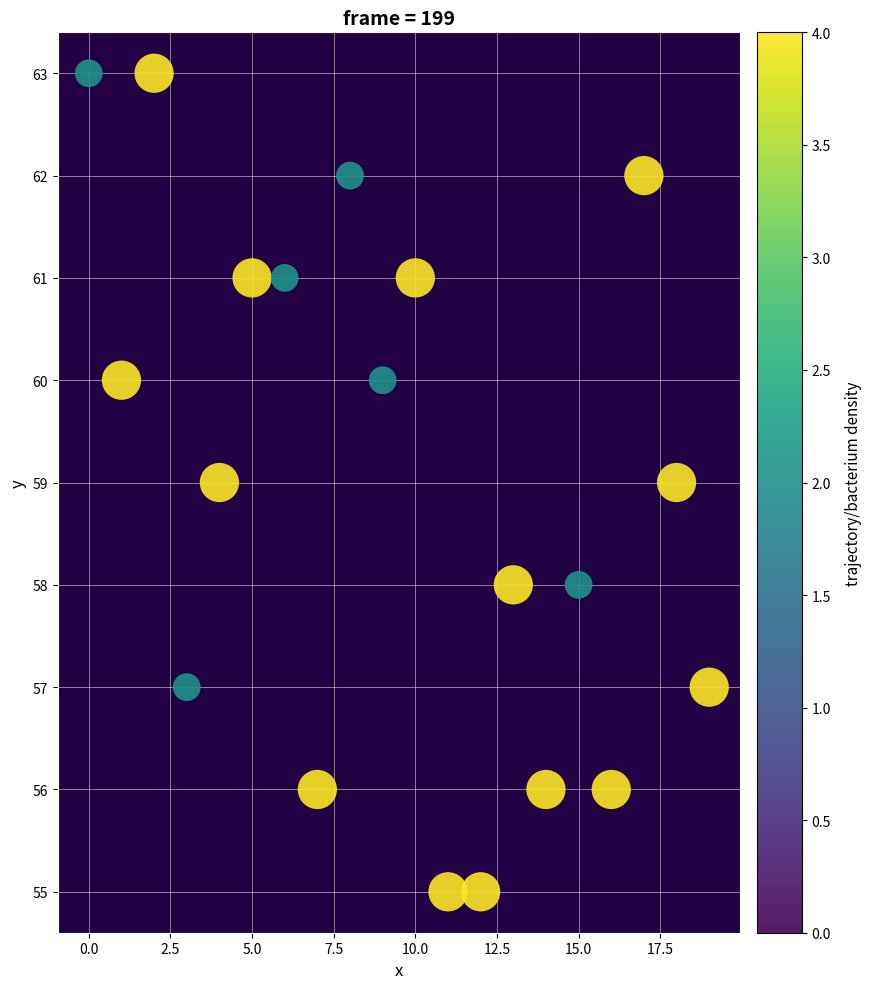

What is the range of X values (max minus min)?

19